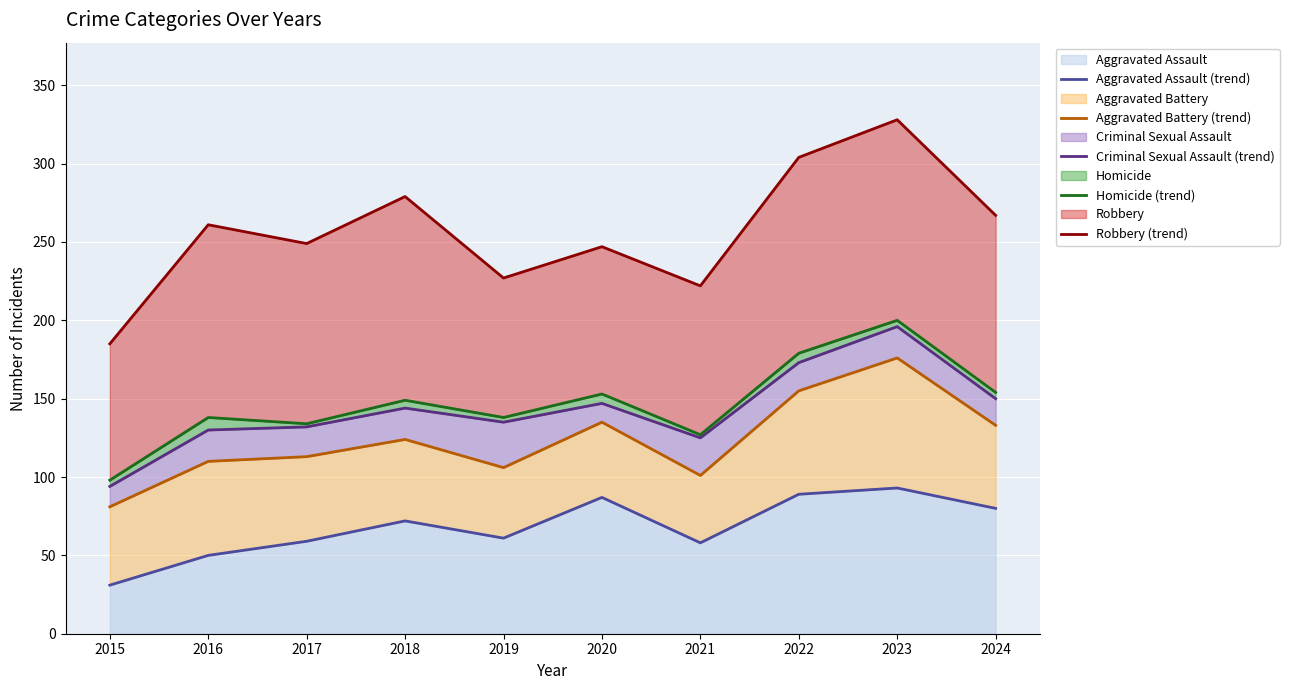

True or false: Aggravated Battery (trend) has more than 1 points higher than both neighbors.

True